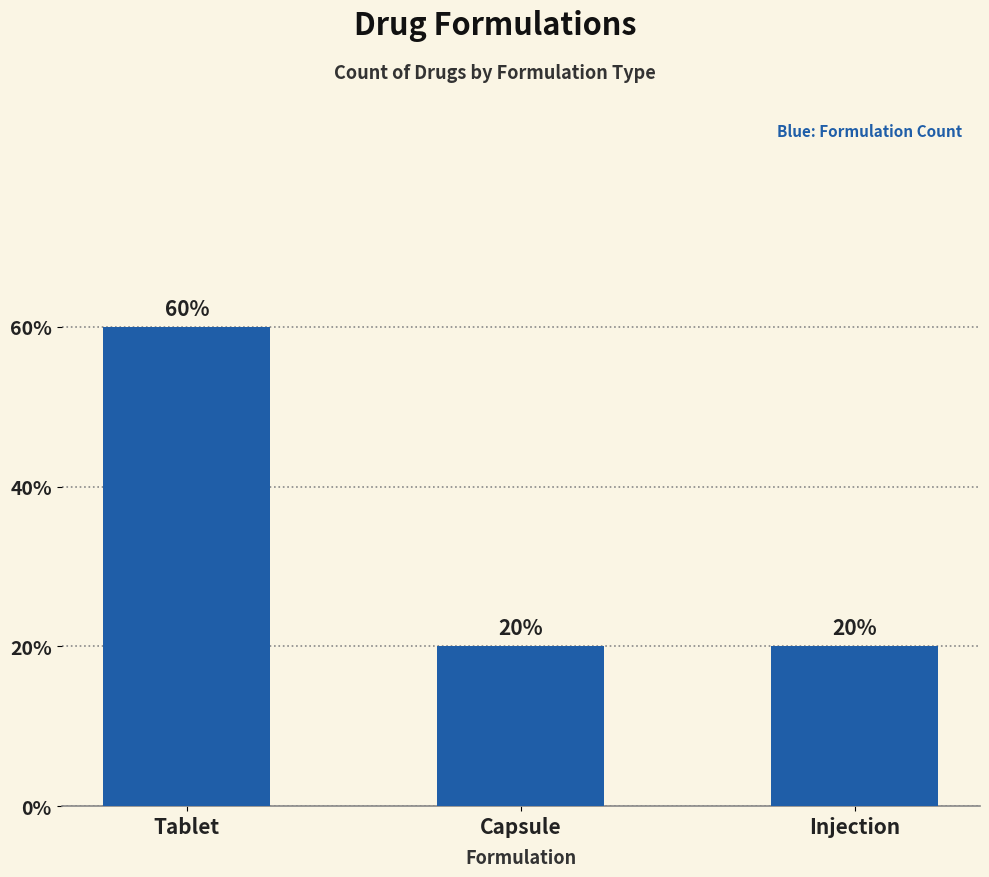

Reading left to right, extract all data points from this chart.

3	1	1